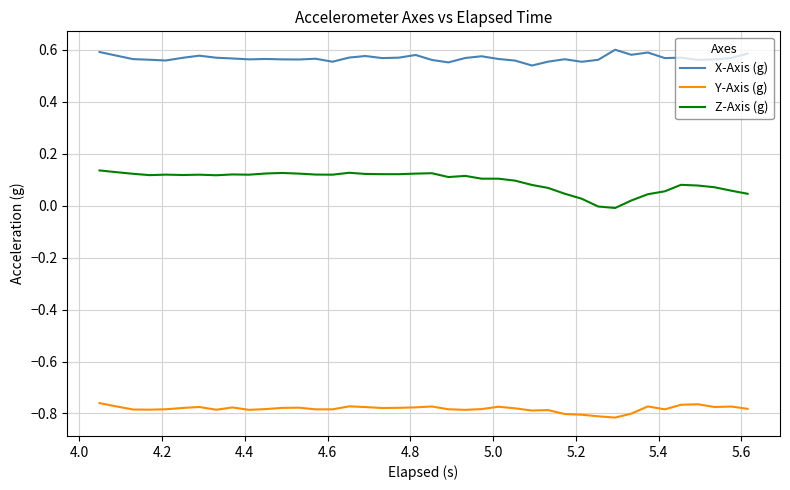

True or false: Z-Axis (g) and Y-Axis (g) cross at least once.

False